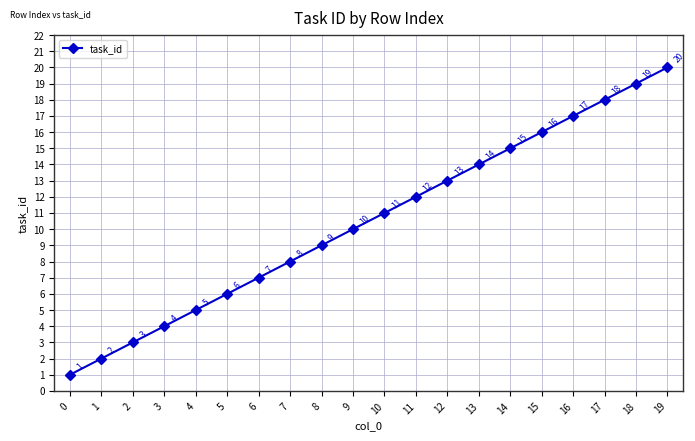

What is the smallest value displayed?

1